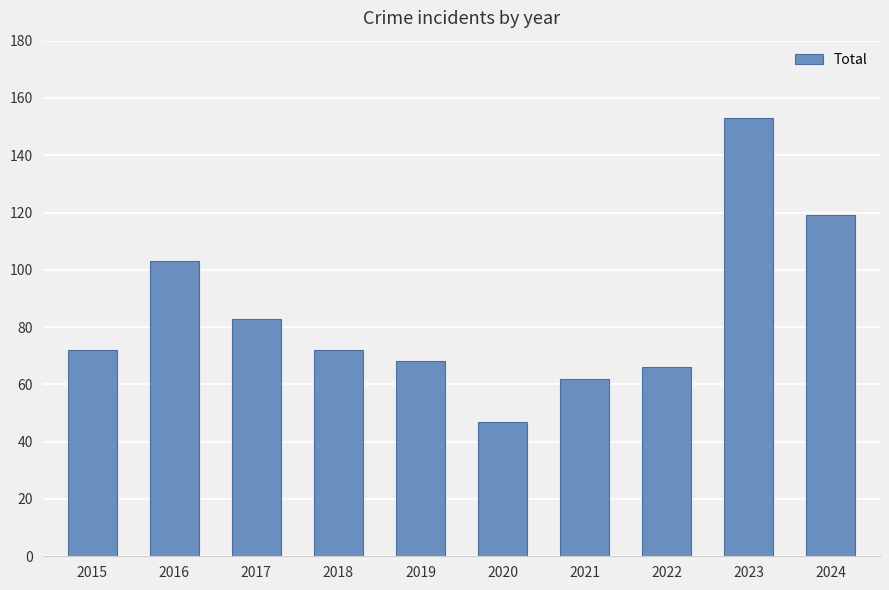

At which category does the chart reach its minimum across all series?

2020